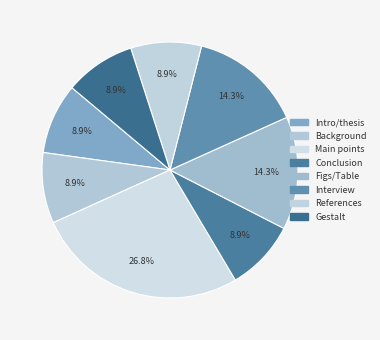

Count the number of slices in the pie.

8